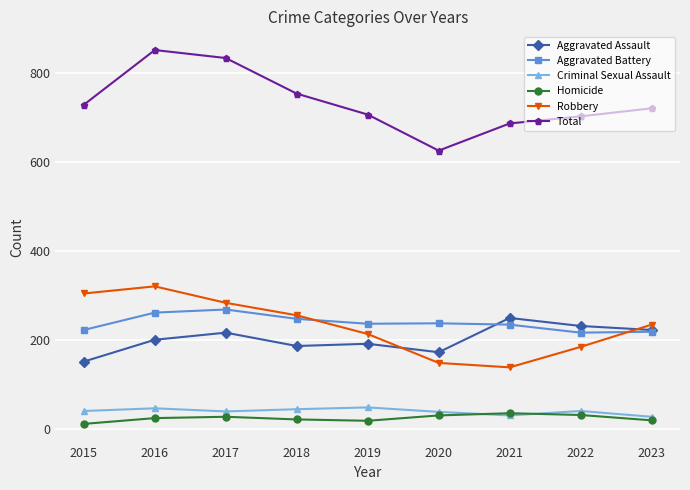

Is it true that Total equals 686 at 2021?

True